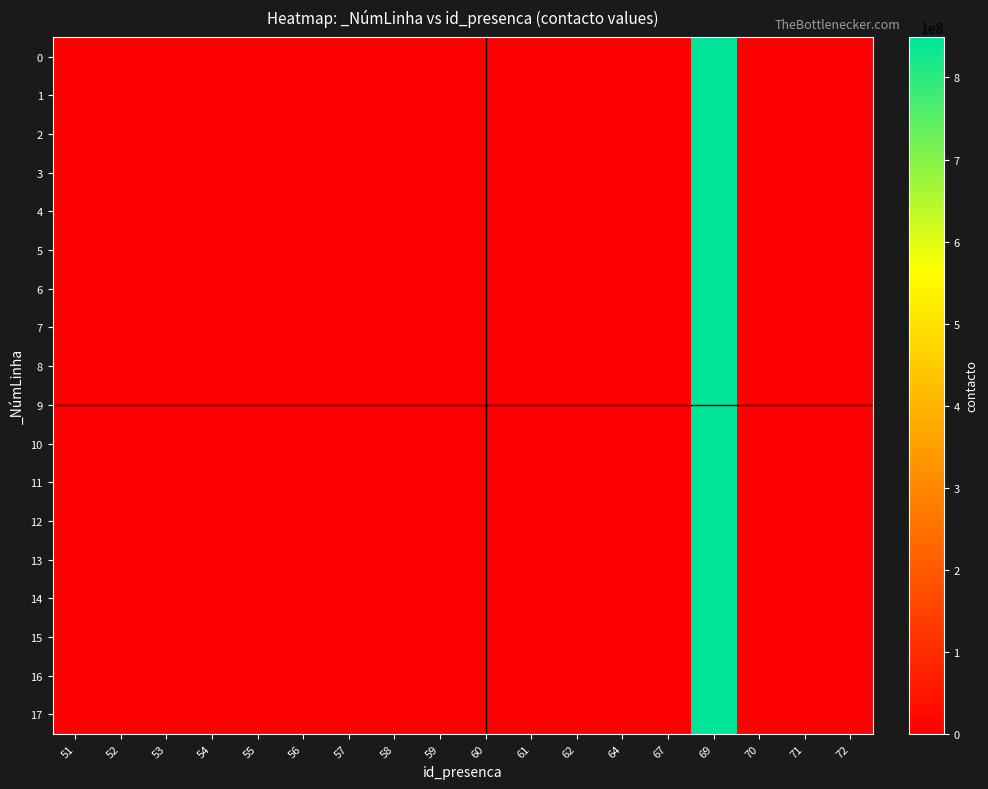

Rank the series at 70 from highest to lowest value.

0, 1, 2, 3, 4, 5, 6, 7, 8, 9, 10, 11, 12, 13, 14, 15, 16, 17